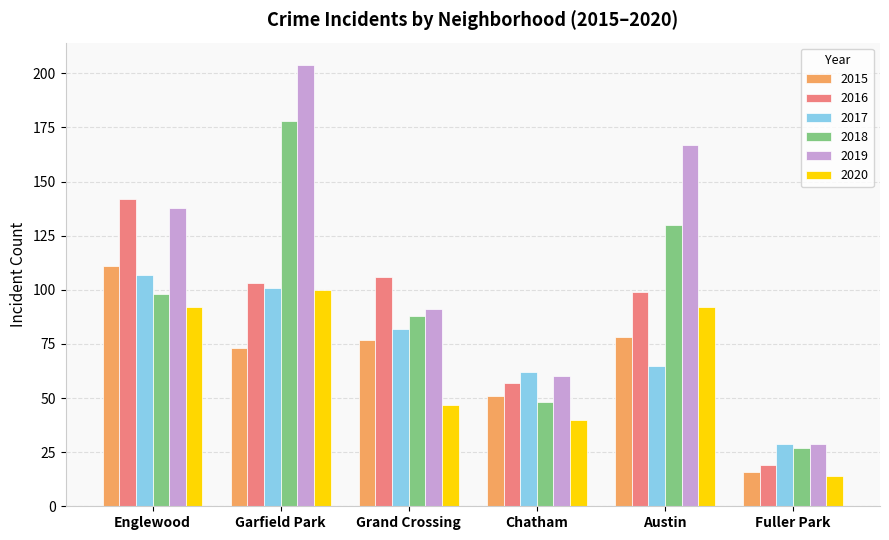

Is it true that 2018 equals 178 at Garfield Park?

True